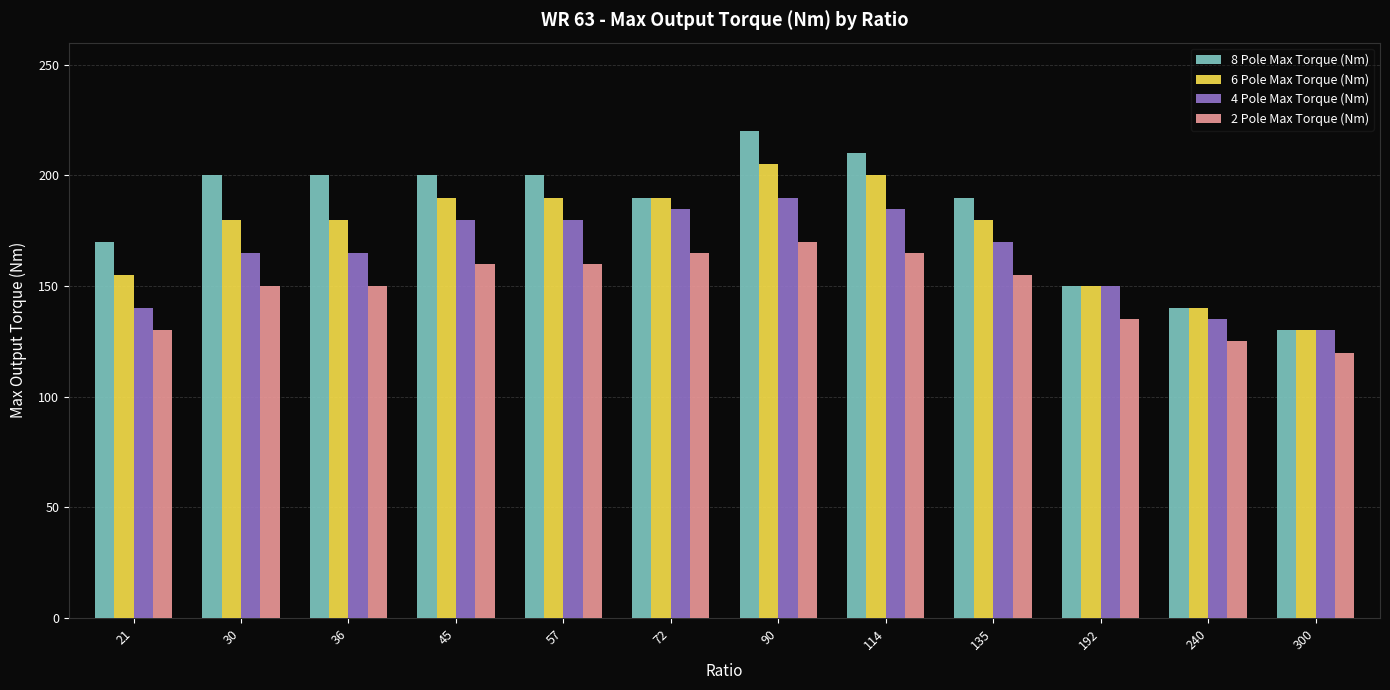

Which series has the widest spread of values?

8 Pole Max Torque (Nm)